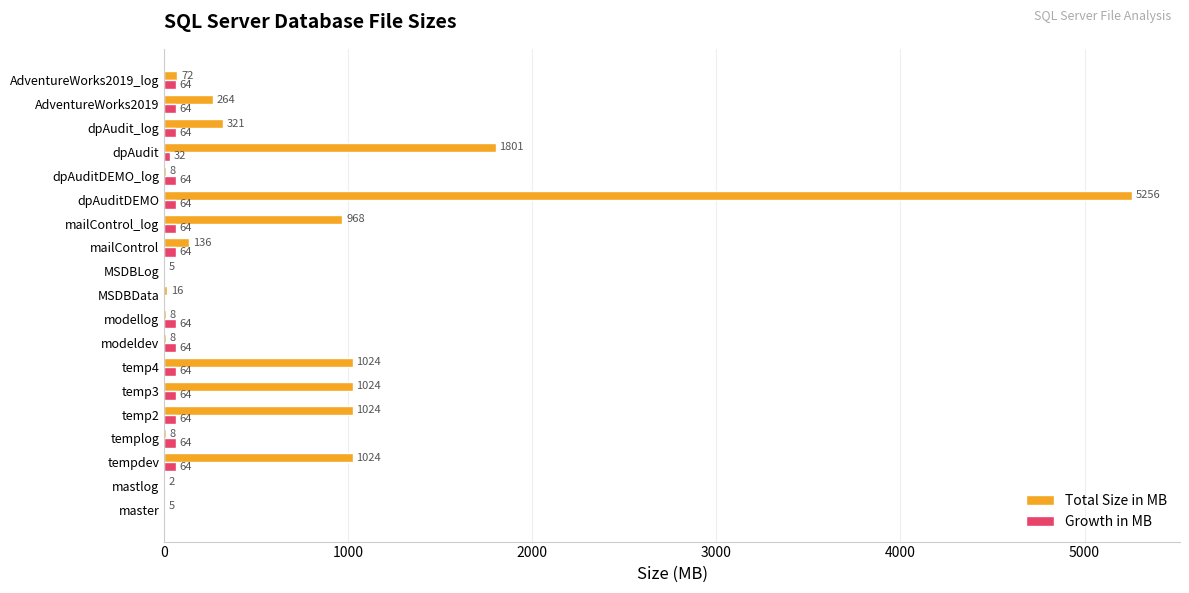

At which label is Growth in MB closest to 32?

dpAudit